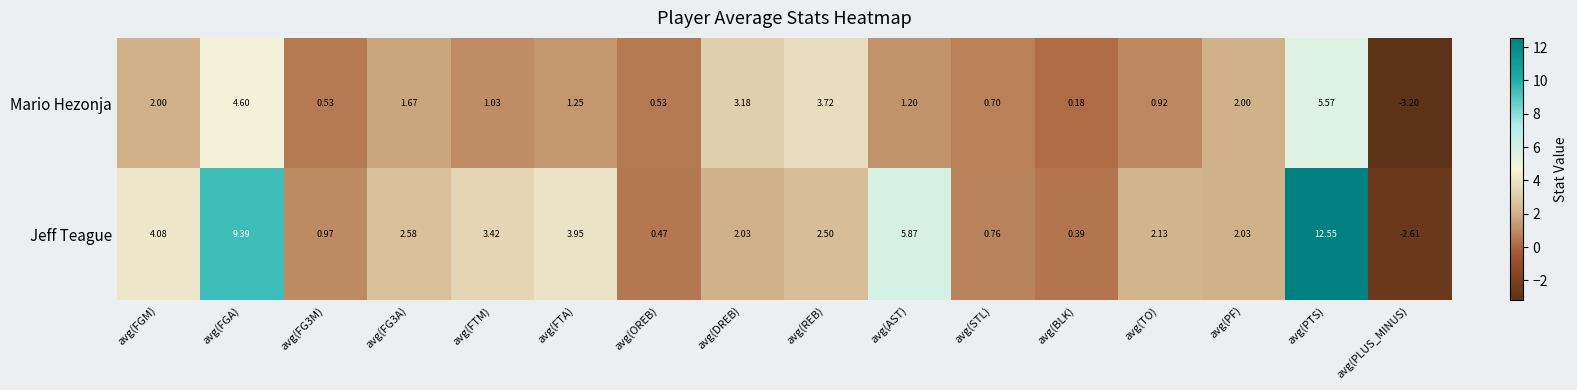

What is the smallest value displayed?

-3.2